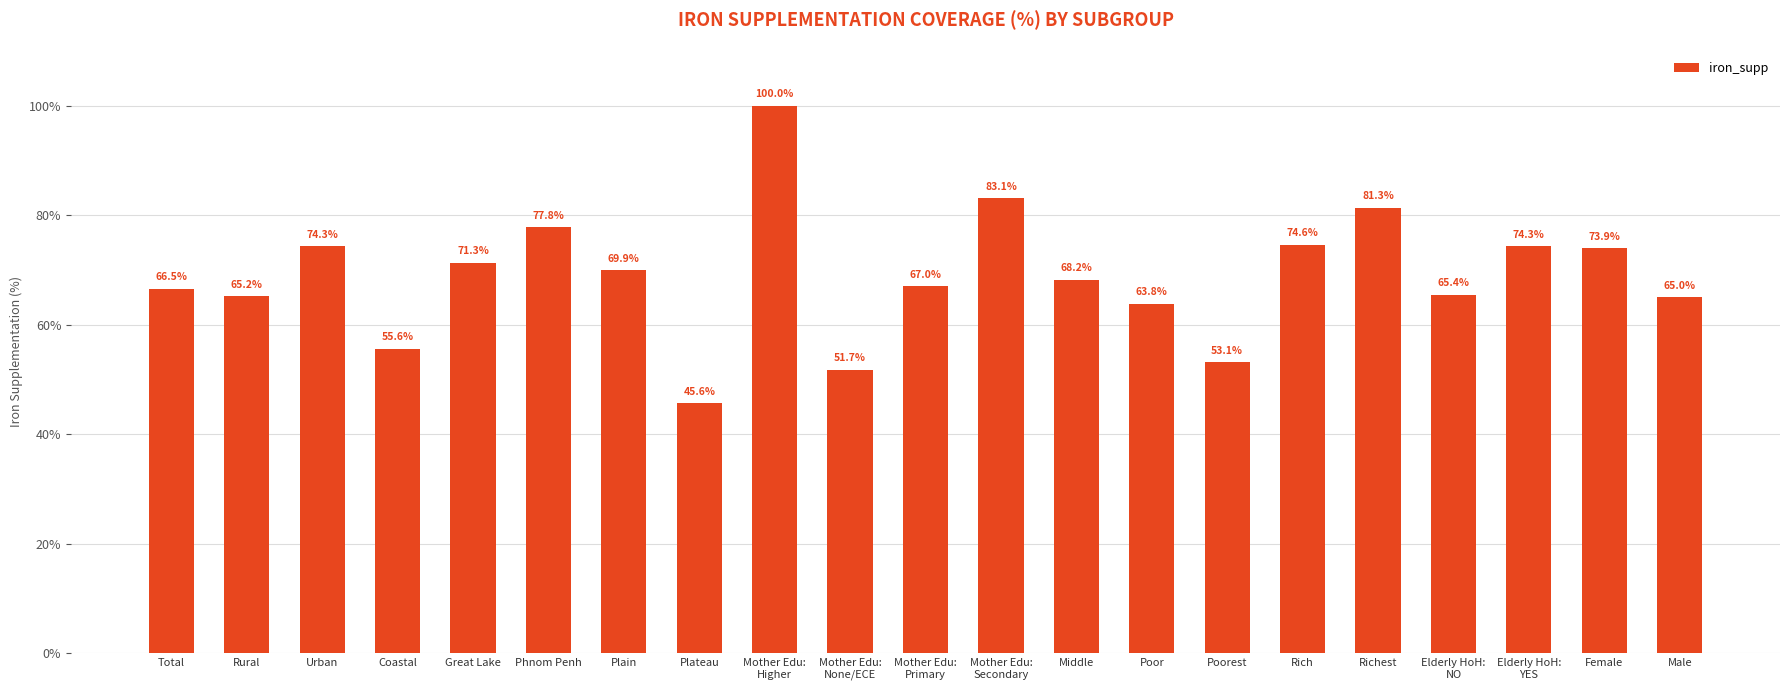

What is the difference between the maximum and second lowest values?

48.3